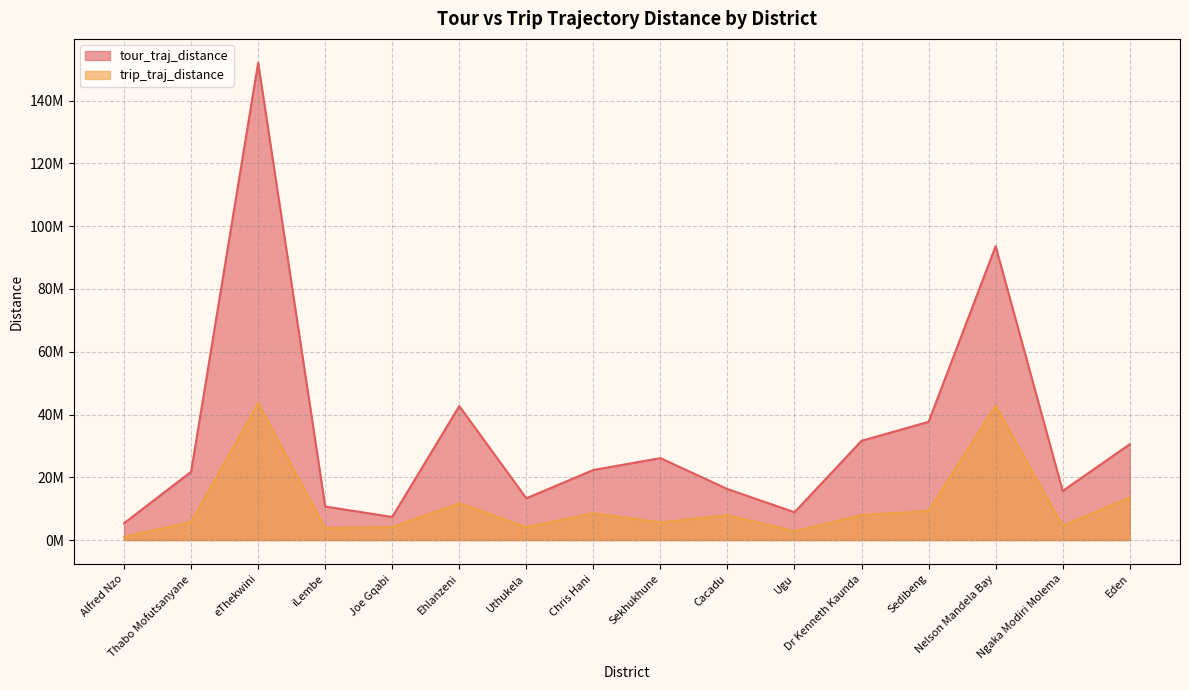

At which label does tour_traj_distance first exceed 22326548?

eThekwini